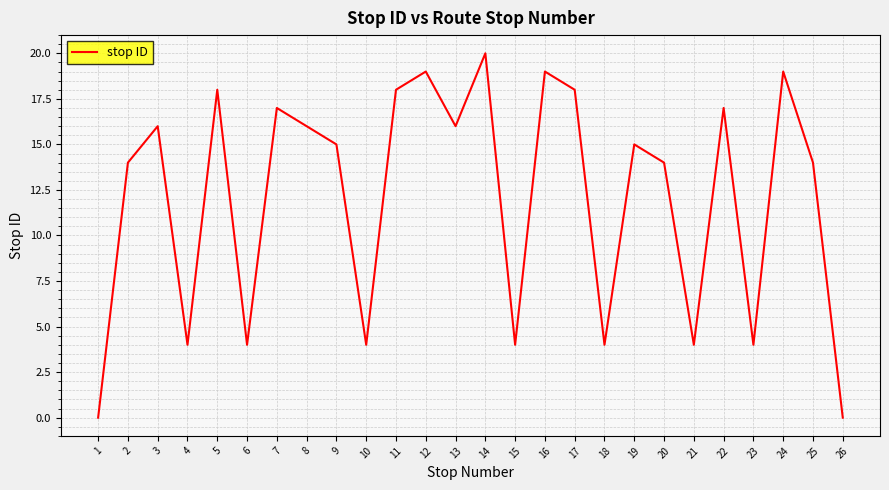

Reading left to right, transcribe all the data shown in this chart.

0	14	16	4	18	4	17	16	15	4	18	19	16	20	4	19	18	4	15	14	4	17	4	19	14	0